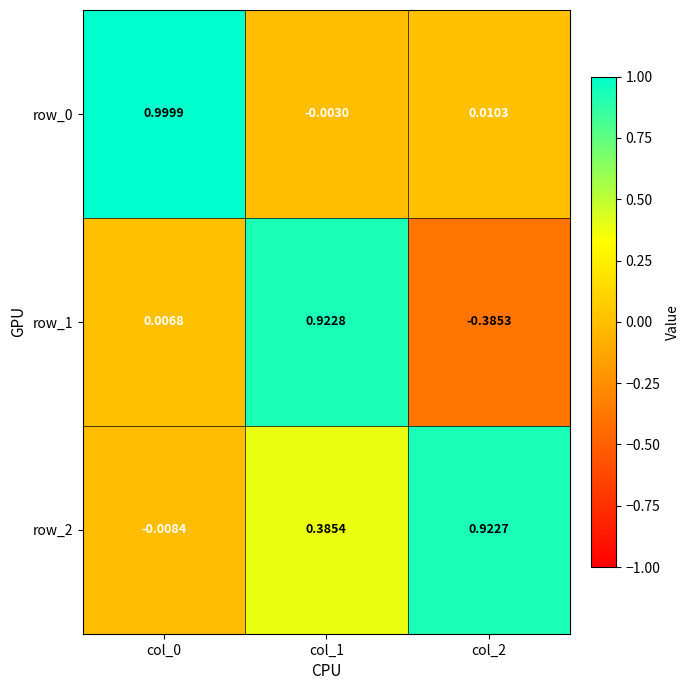

How many data points in row_0 are less than 0?

1